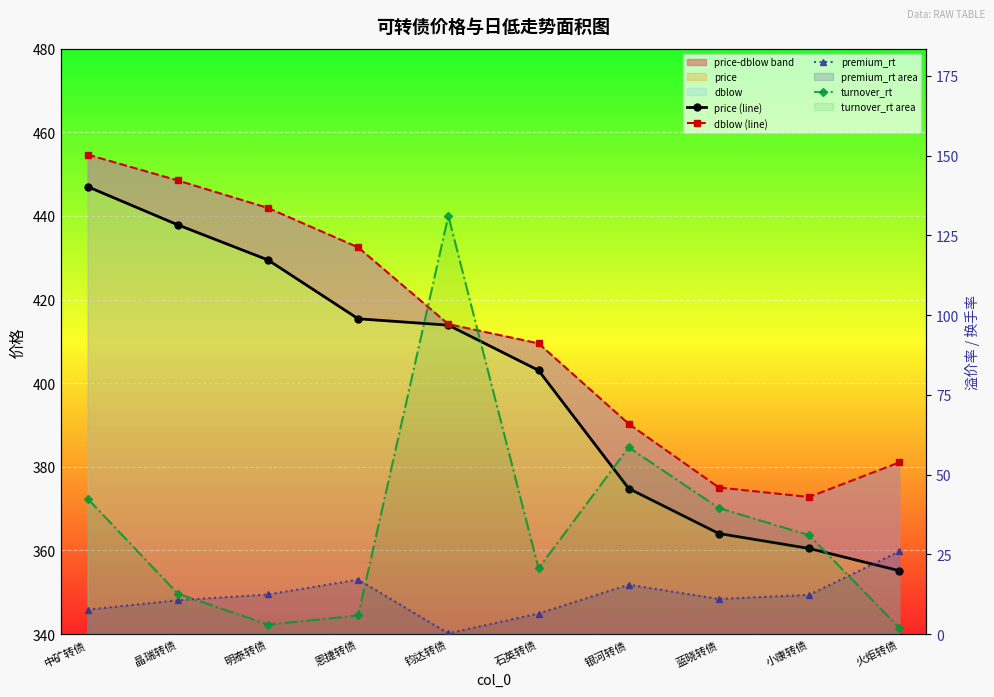

True or false: premium_rt and price (line) cross at least once.

False